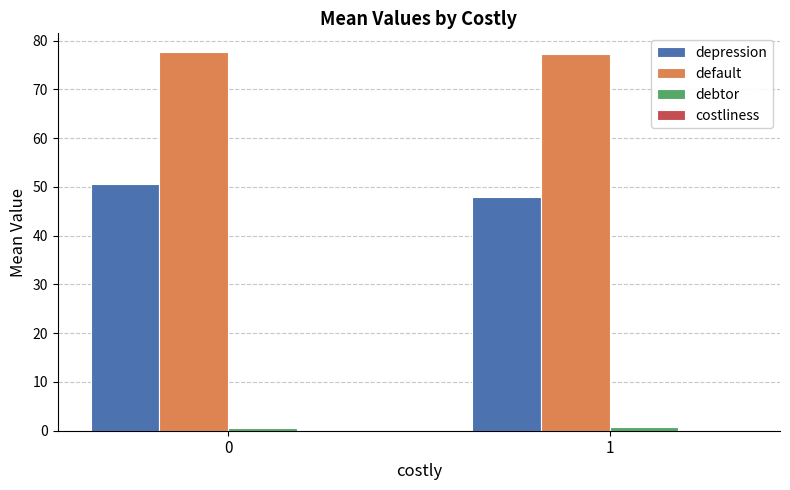

How many groups of bars are there?

2